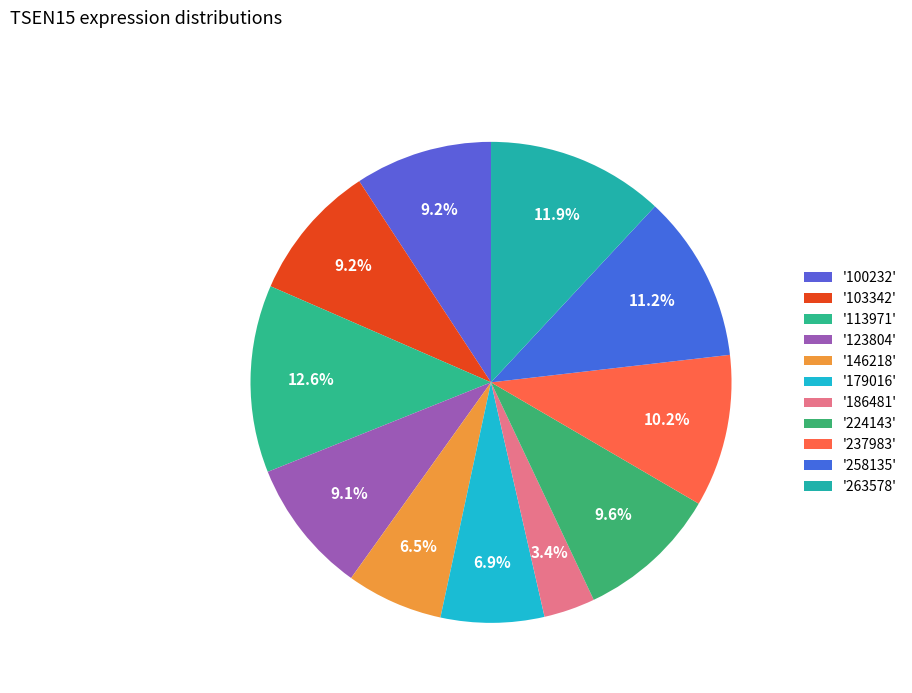

Which slice is the largest?

'113971'